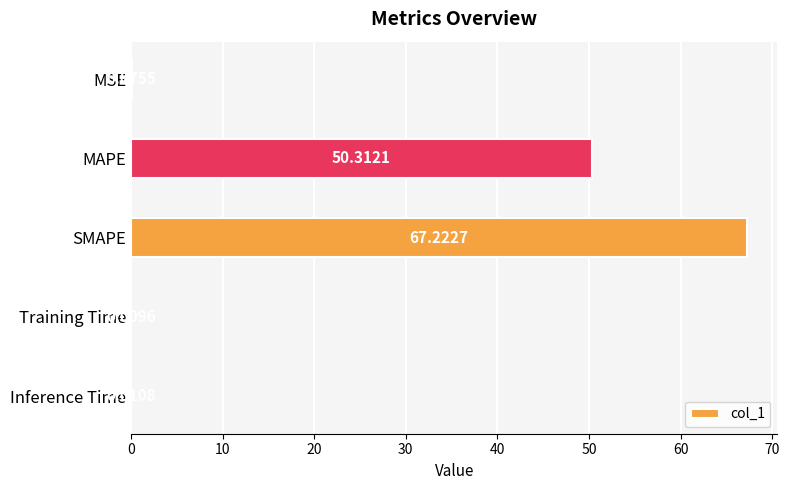

Between Inference Time and Training Time, which is larger?

Inference Time